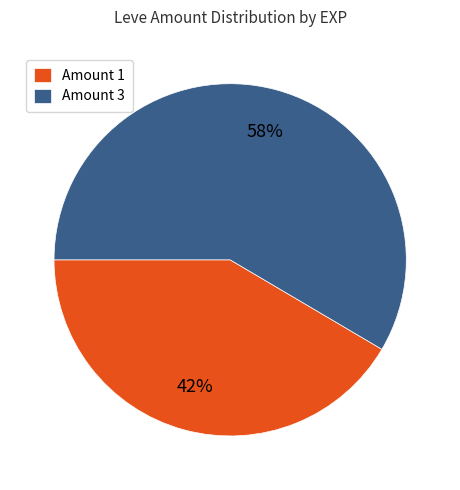

To the nearest percent, what is the combined percentage of Amount 1 and Amount 3?

100%